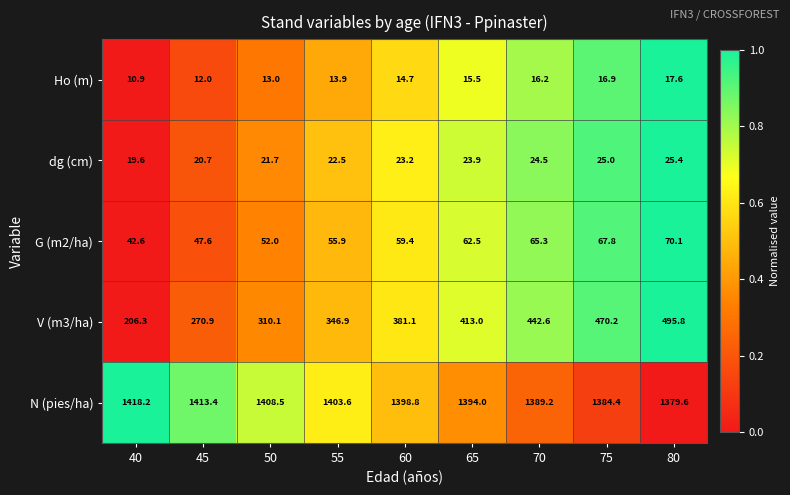

The dg (cm) series shows 33.3 at 65. True or false?

False